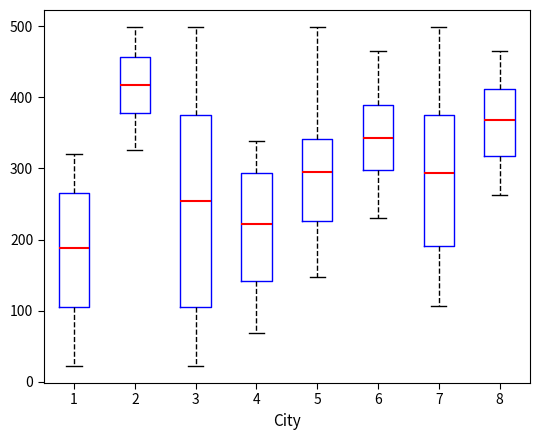

Comparing the boxes themselves (not the whiskers), which one is the tallest?

3